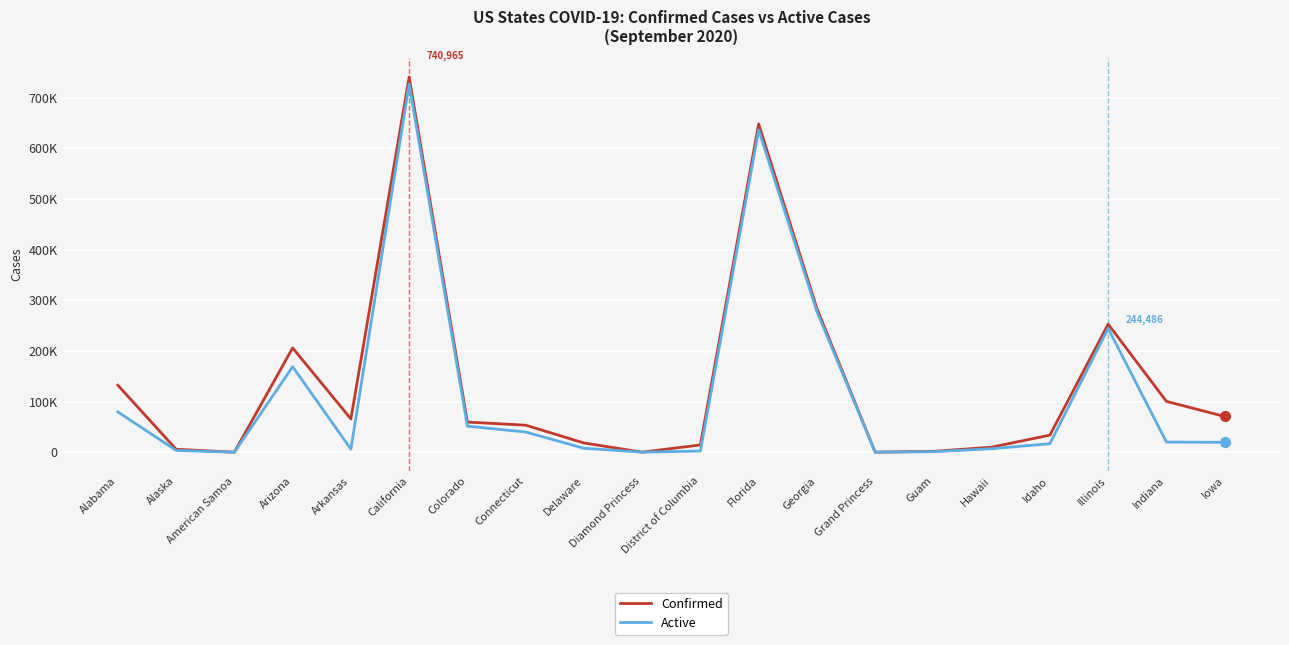

Is the value of Active at Grand Princess greater than the value of Confirmed at District of Columbia?

No